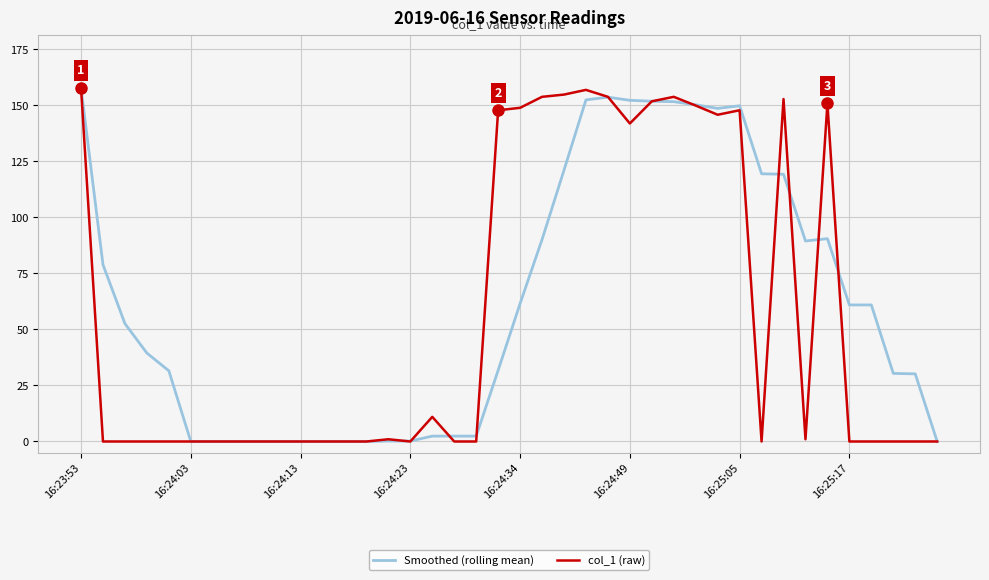

What is the highest value of the Smoothed (rolling mean) series?

157.8